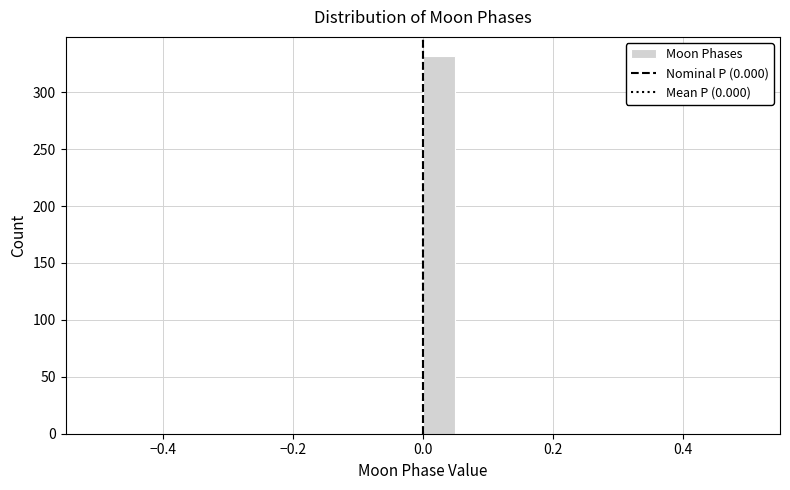

Read against the x-axis, roughly where is the centre of the tallest bar?

0.02